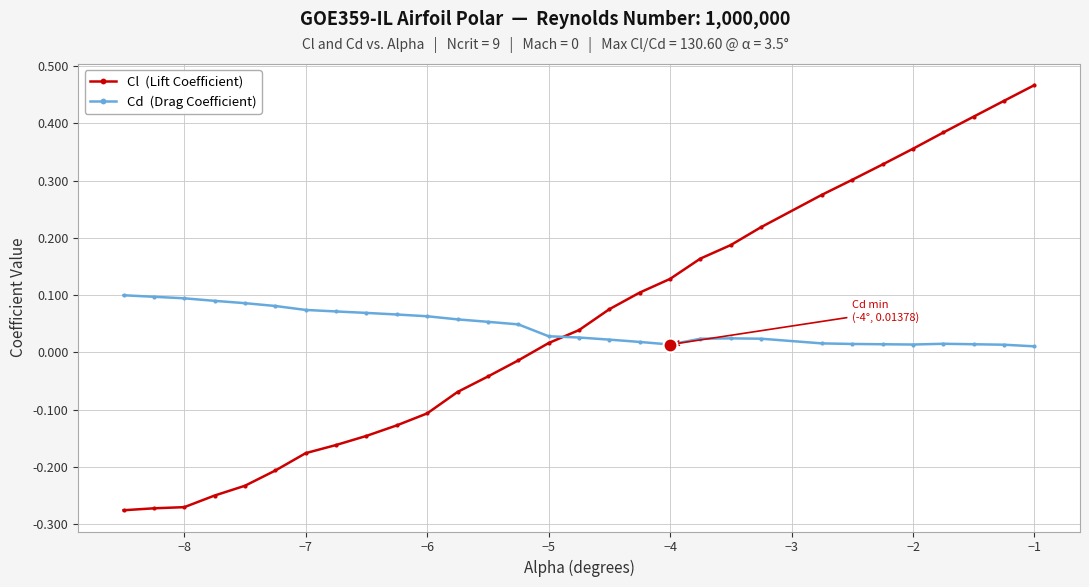

At which category is the sum across all series the highest?

−1